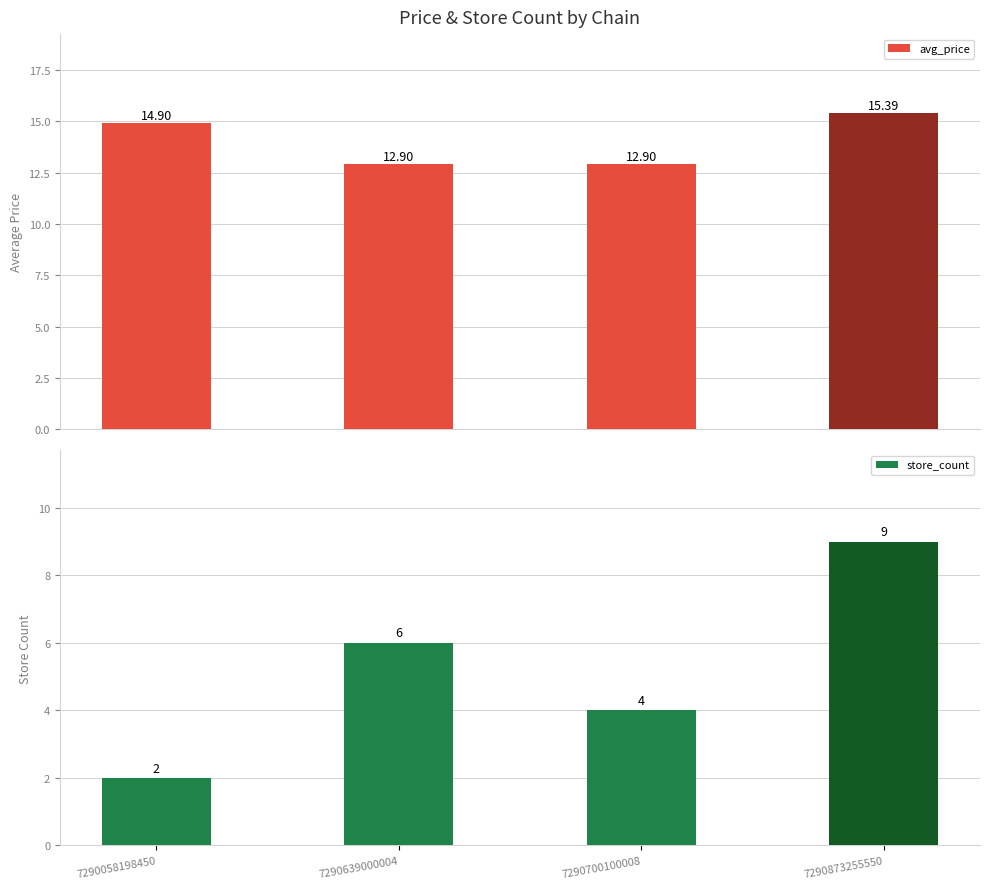

What value does the store_count series have at 7290639000004?

6